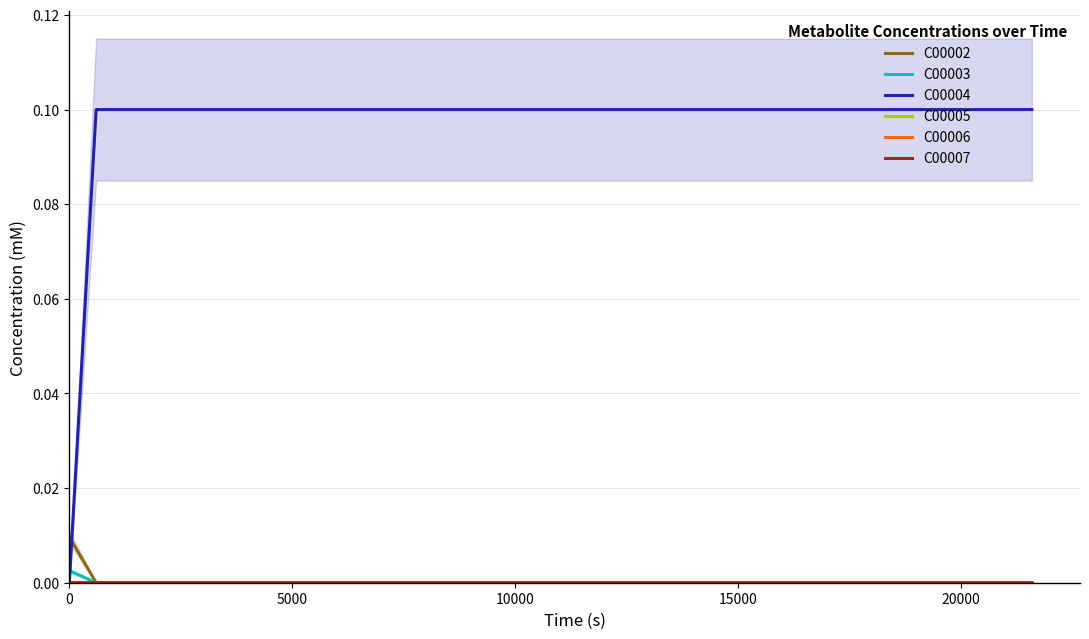

True or false: C00003 and C00006 intersect in this chart.

False